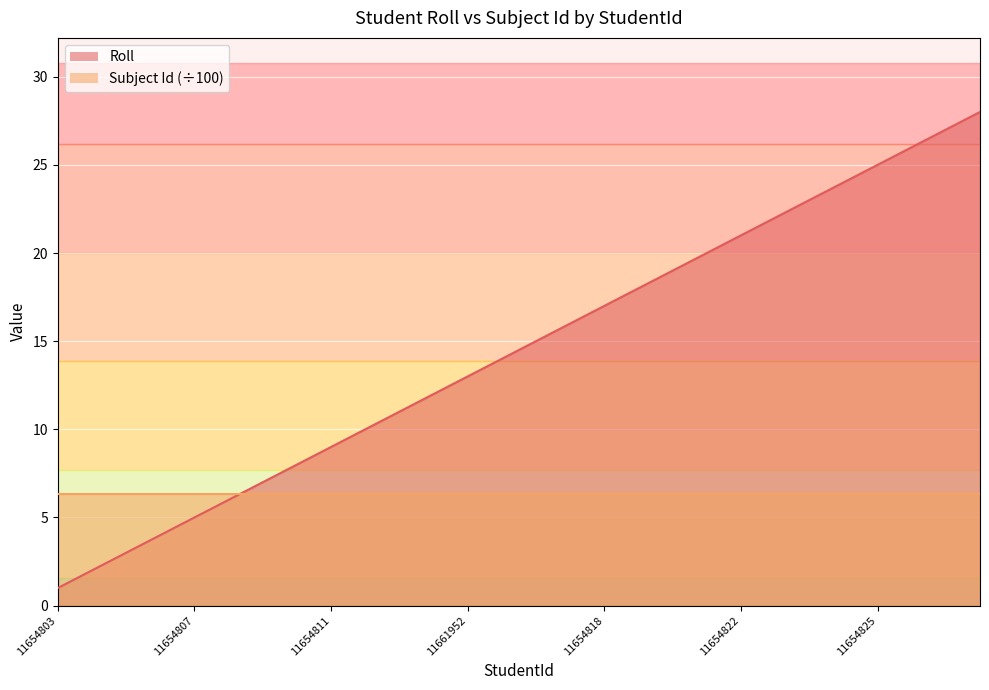

What is the sum of all values?

406